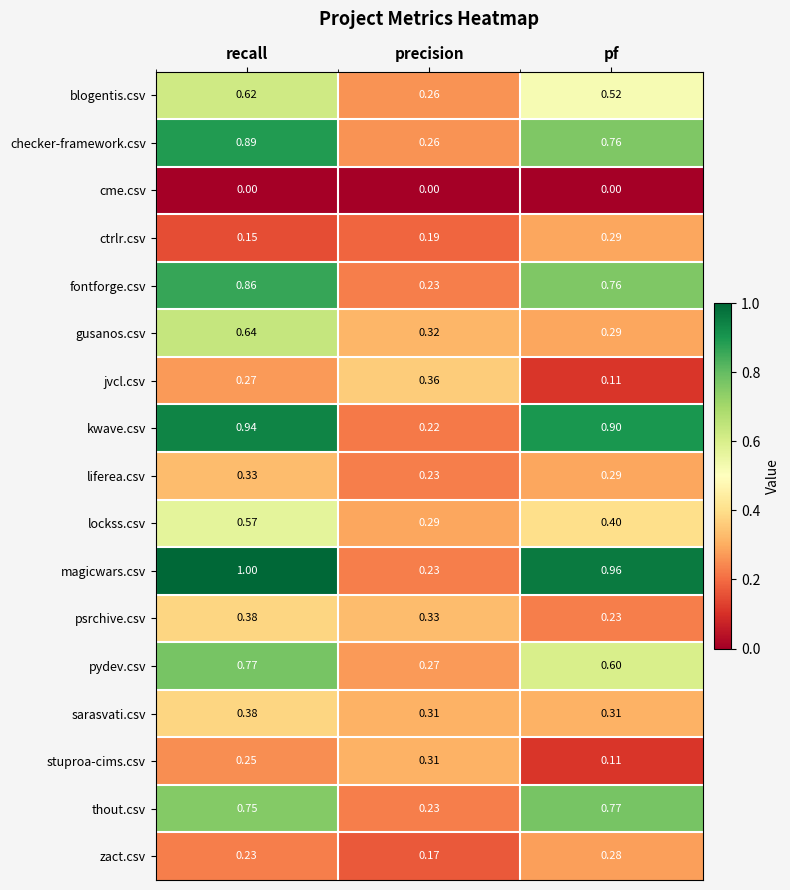

At which label does checker-framework.csv reach its peak?

recall